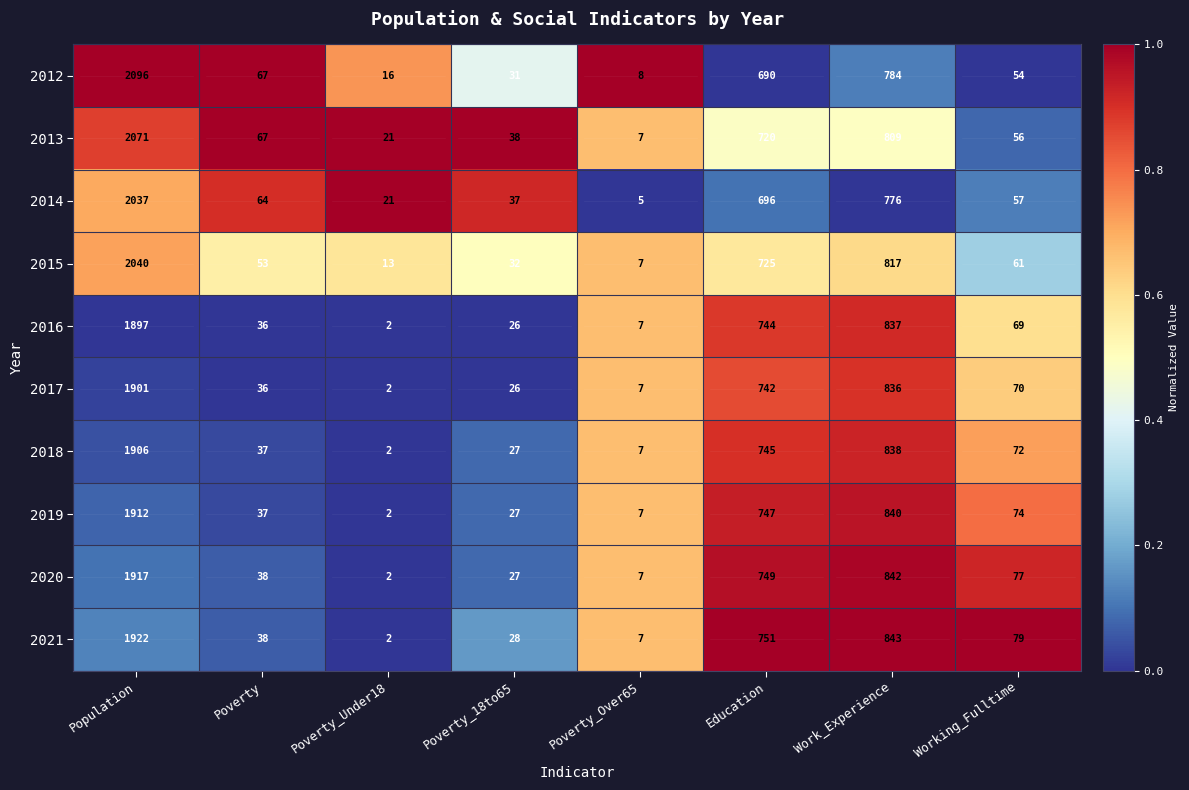

What is the greatest value displayed?

2096